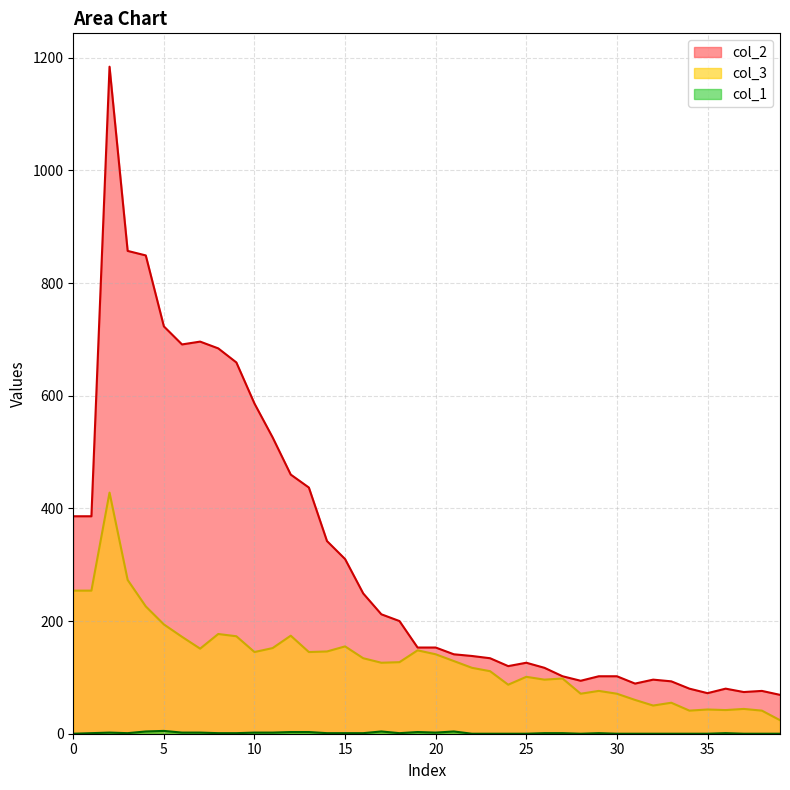

At how many categories does at least one series exceed 560?

9